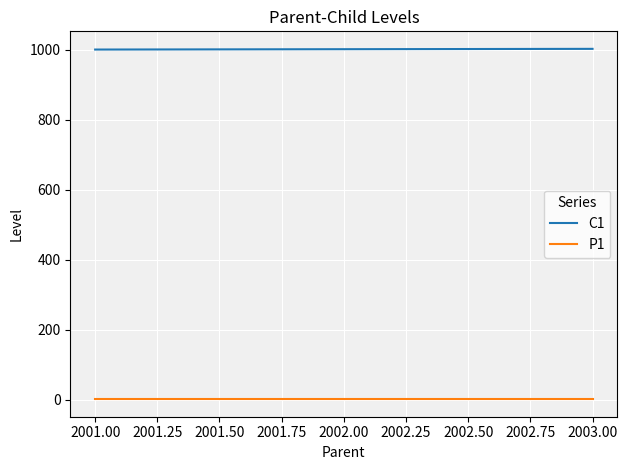

At how many categories does at least one series exceed 454?

3